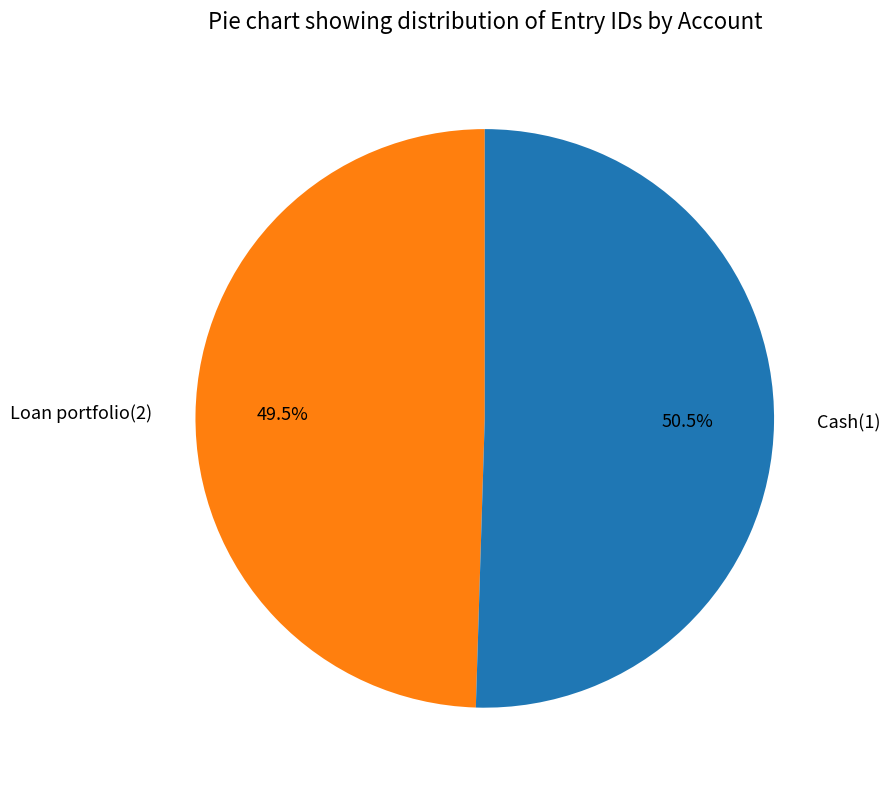

Is there any slice that represents more than half of the pie?

Yes